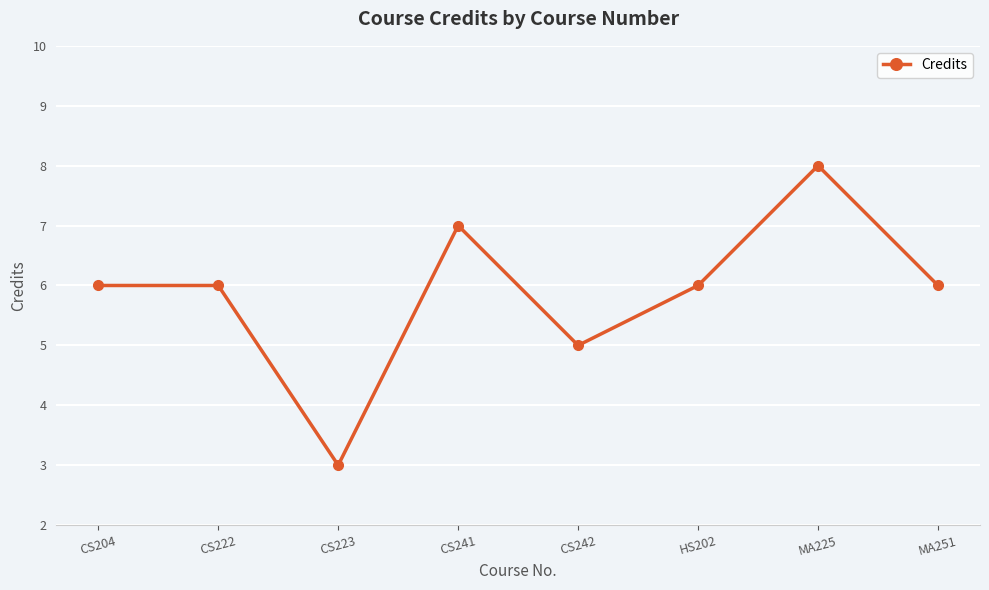

Which label corresponds to the largest value in the chart?

MA225